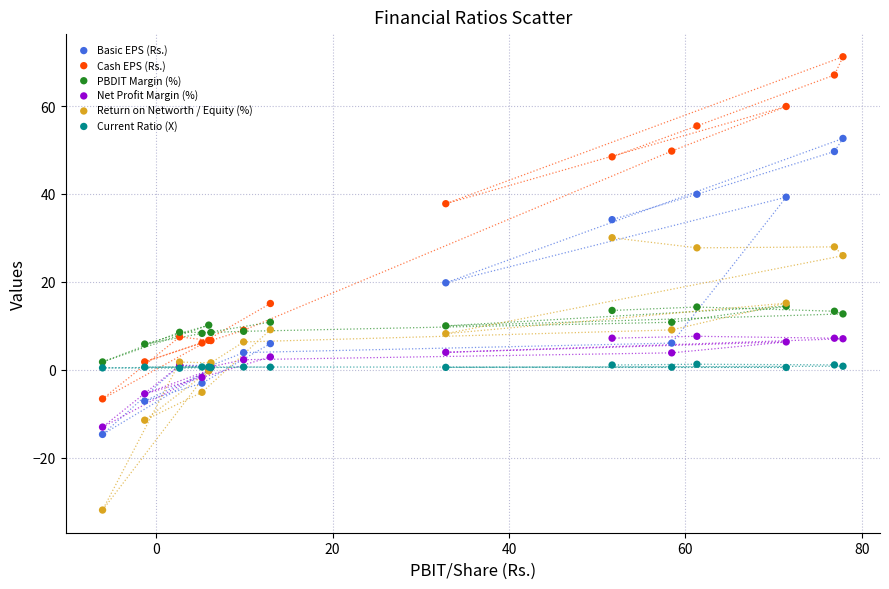

What are all the series names shown in the legend?

Basic EPS (Rs.), Cash EPS (Rs.), PBDIT Margin (%), Net Profit Margin (%), Return on Networth / Equity (%), Current Ratio (X)